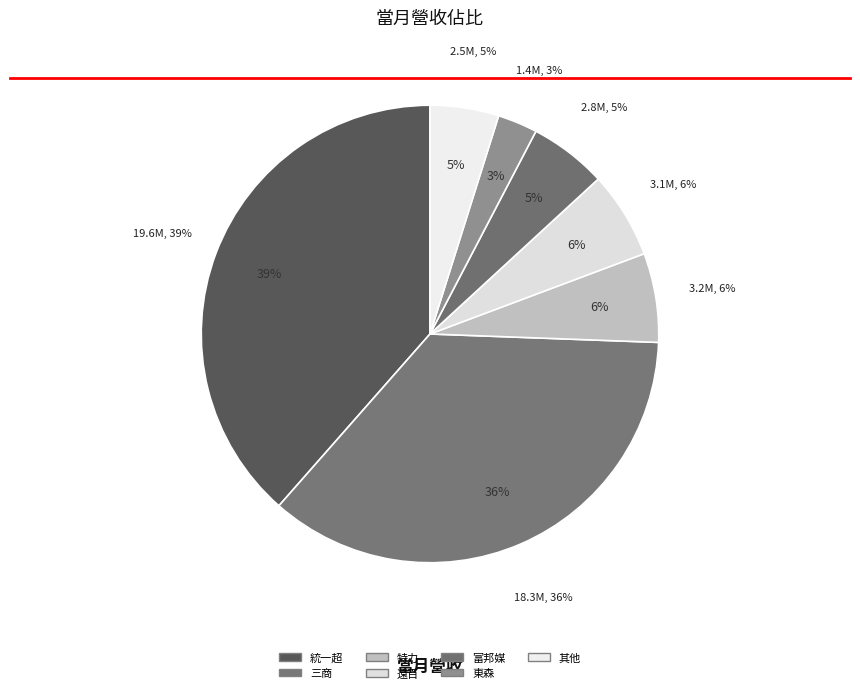

Is it true that 統一超 is 28% of the pie?

False